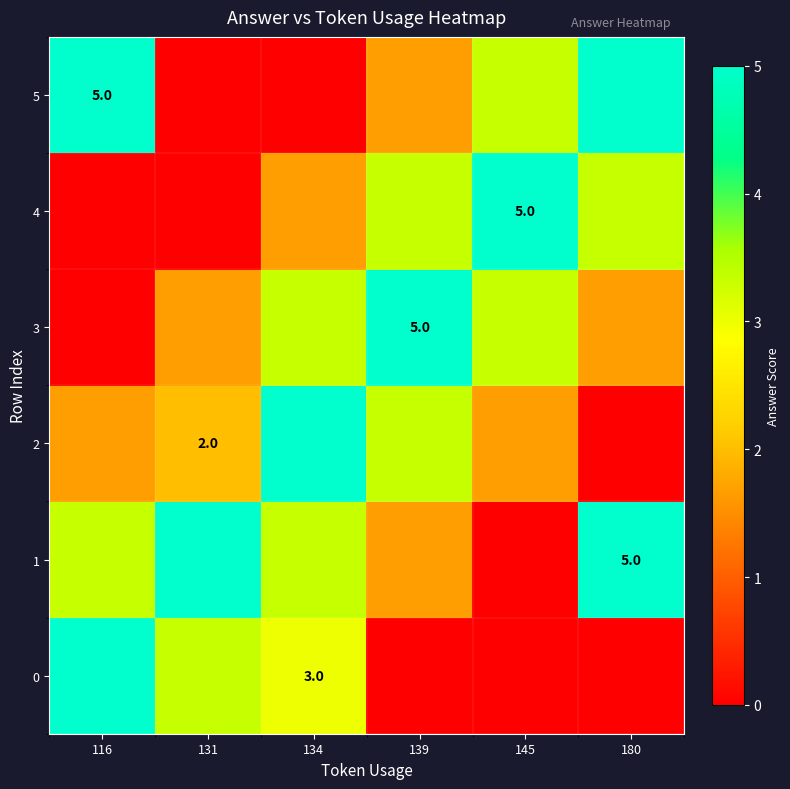

At how many categories does at least one series exceed 3?

6